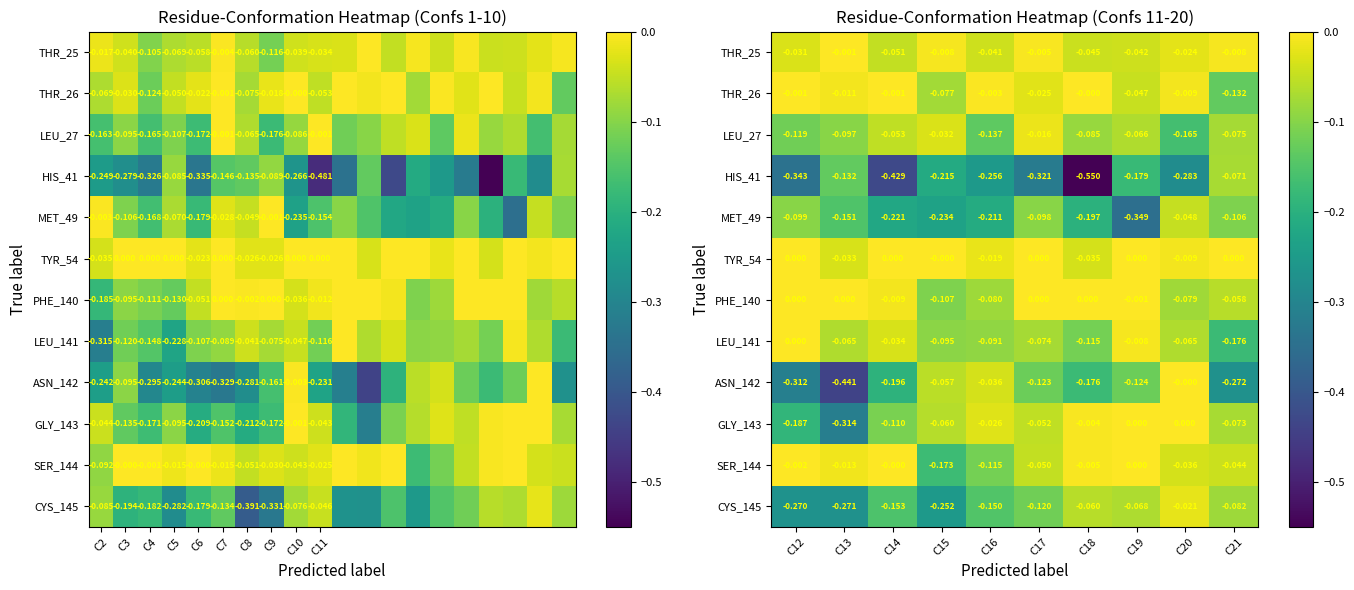

Which category has the highest value across all series?

C12